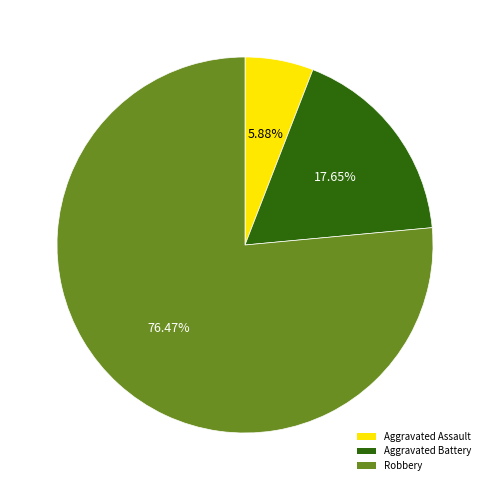

To the nearest percent, what is the difference between the Aggravated Battery and Aggravated Assault slice percentages?

12%